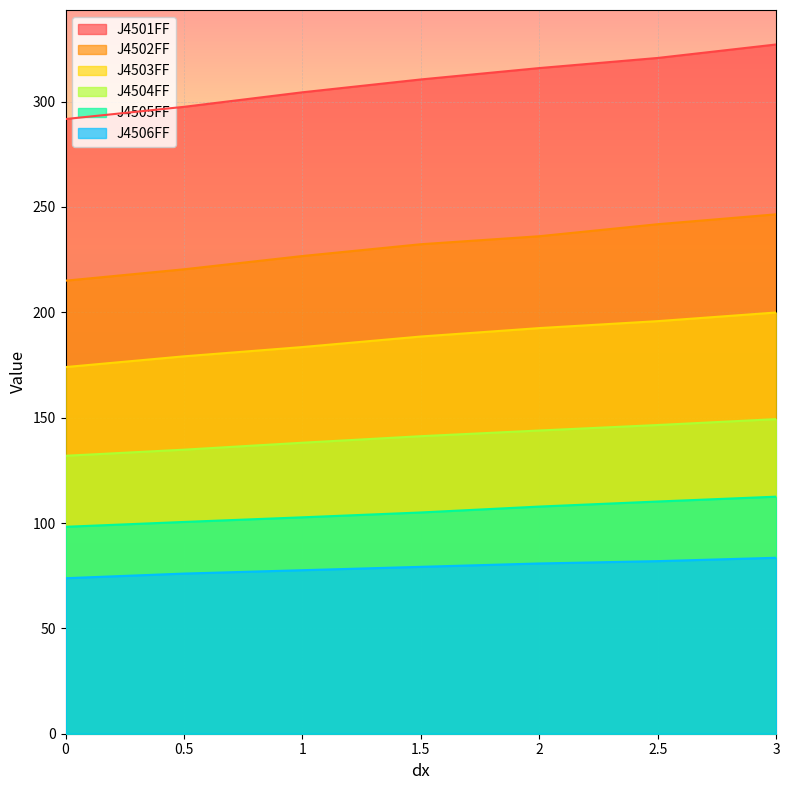

At which category is the sum across all series the highest?

3